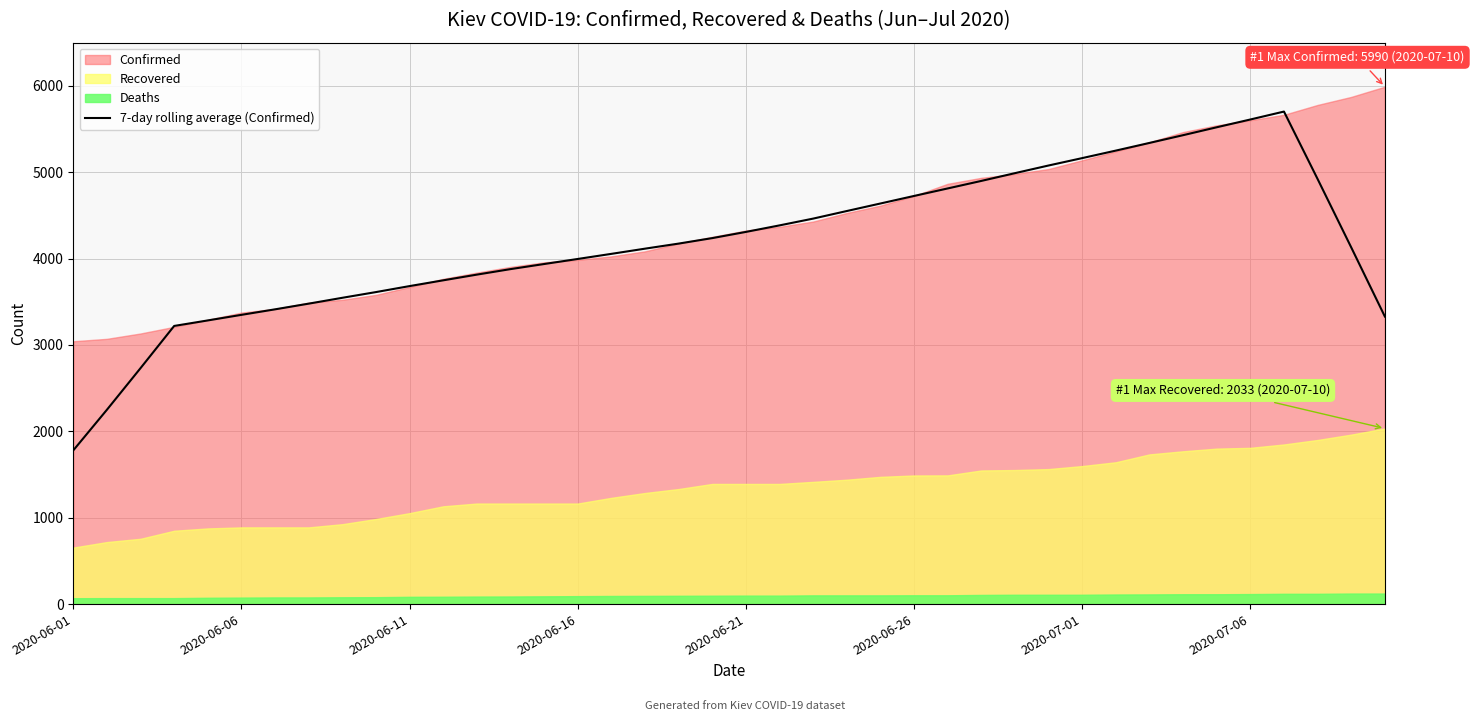

Does the chart display data point markers on the line(s)?

No